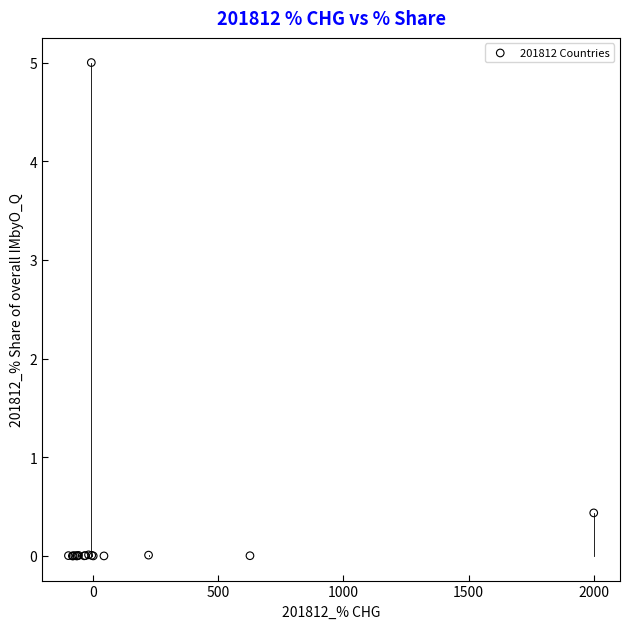

What Y value in the scatter plot is closest to 2?

0.4